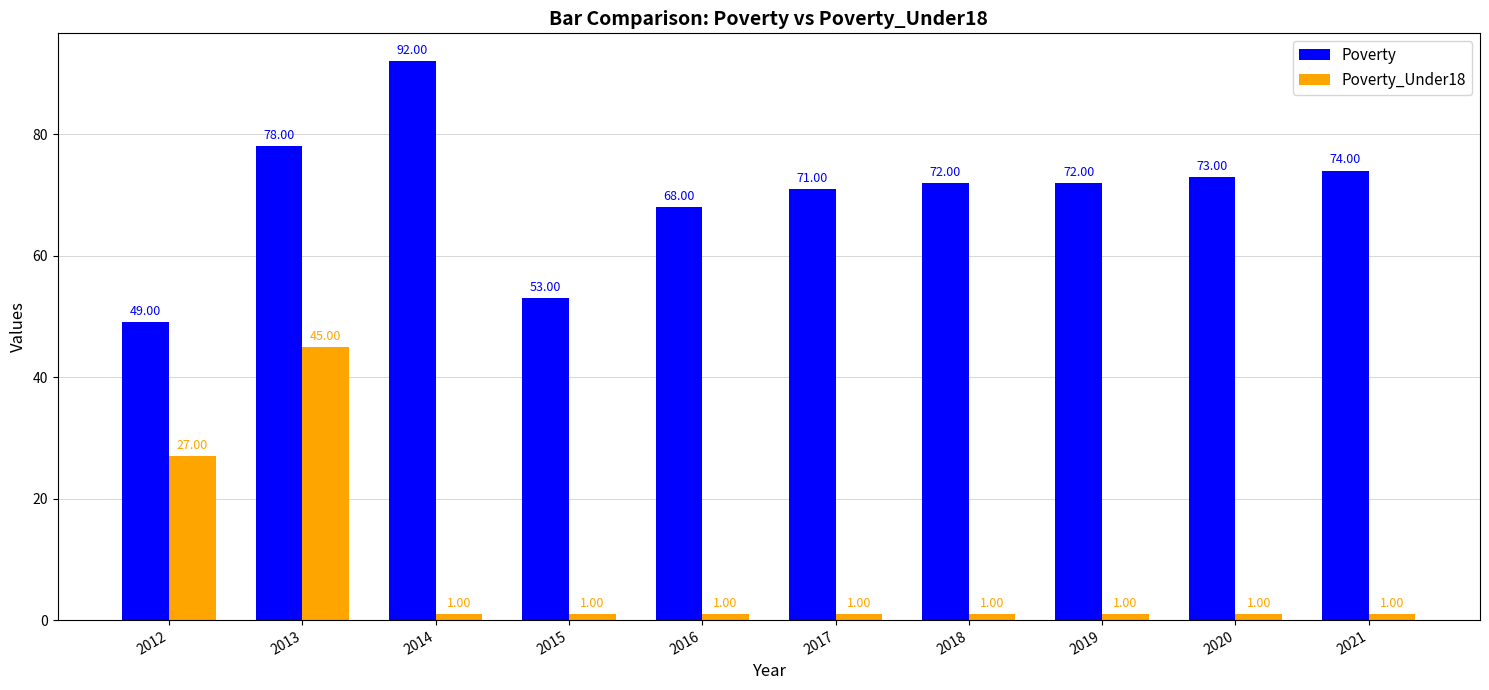

How many bars are there in each group?

2